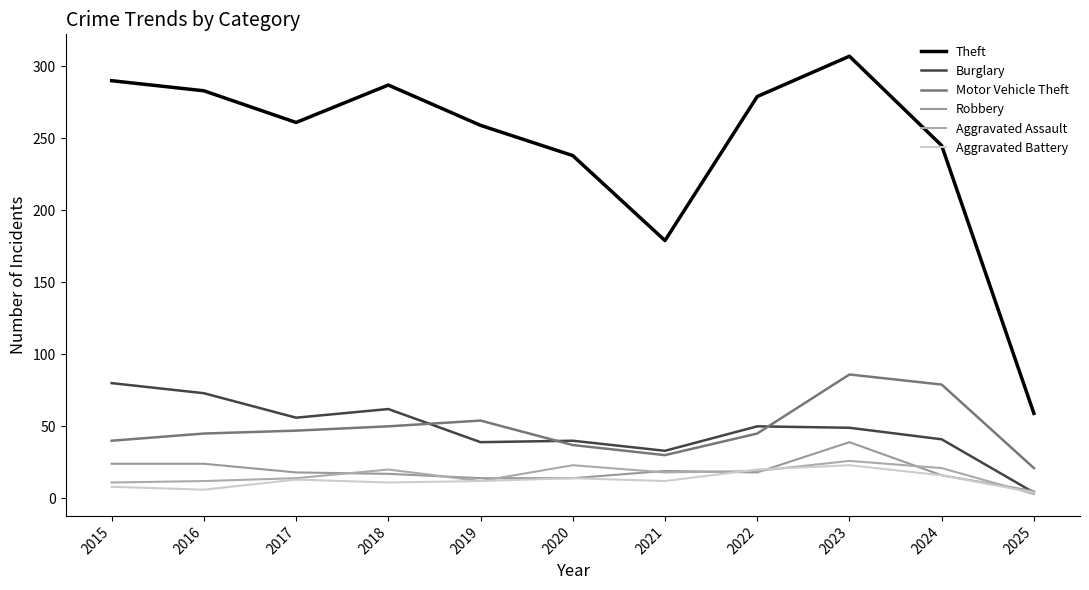

Which series has the largest total across all categories?

Theft